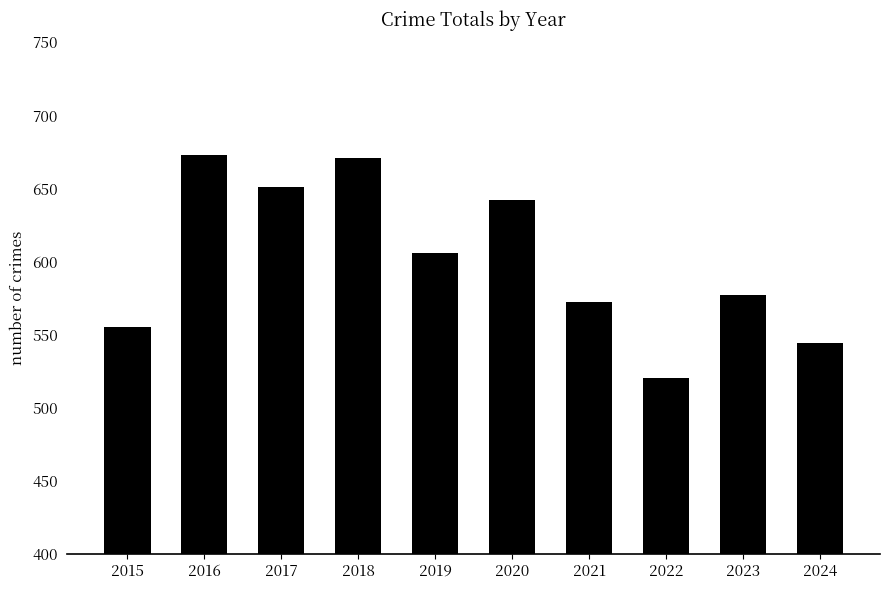

Reading left to right, transcribe all the data shown in this chart.

555	673	651	671	606	642	572	520	577	544